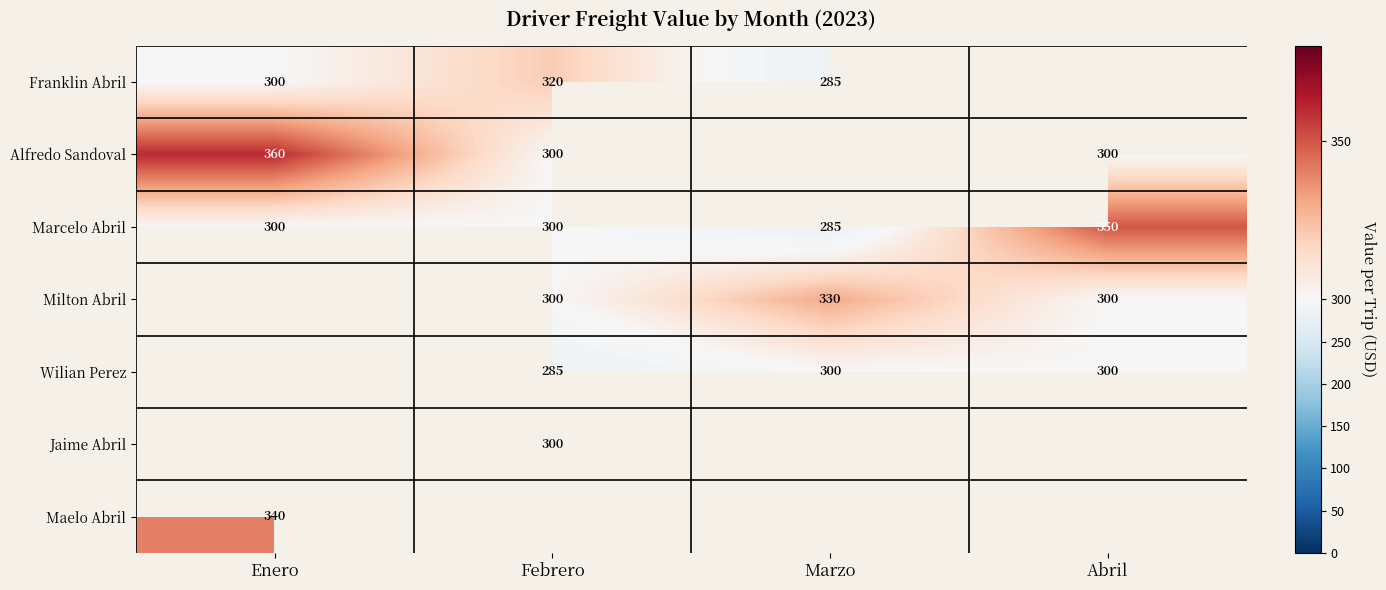

At how many categories does at least one series exceed 295?

4